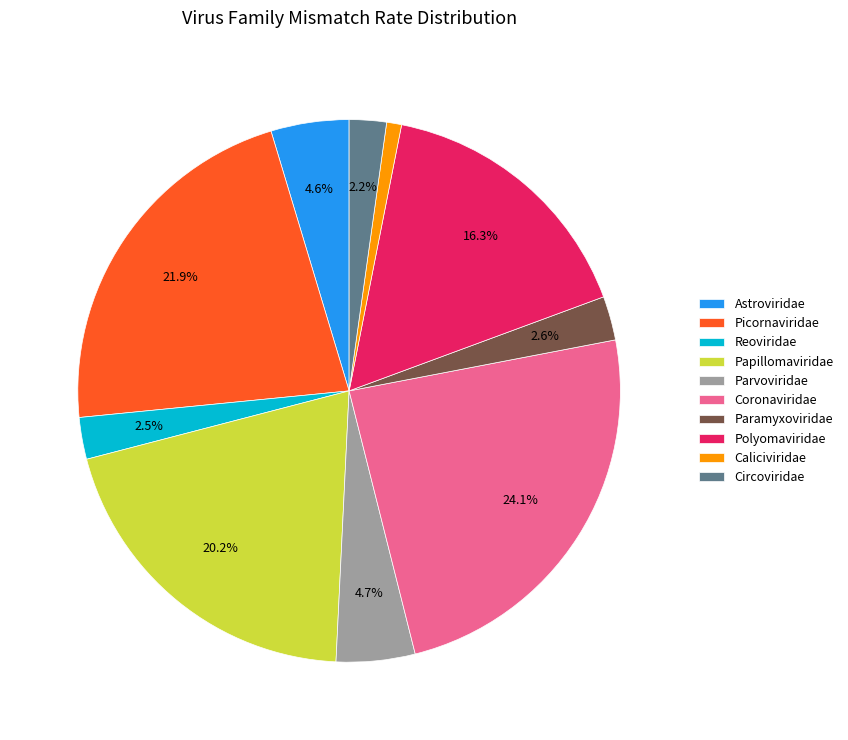

Is it true that Papillomaviridae is 1% of the pie?

False